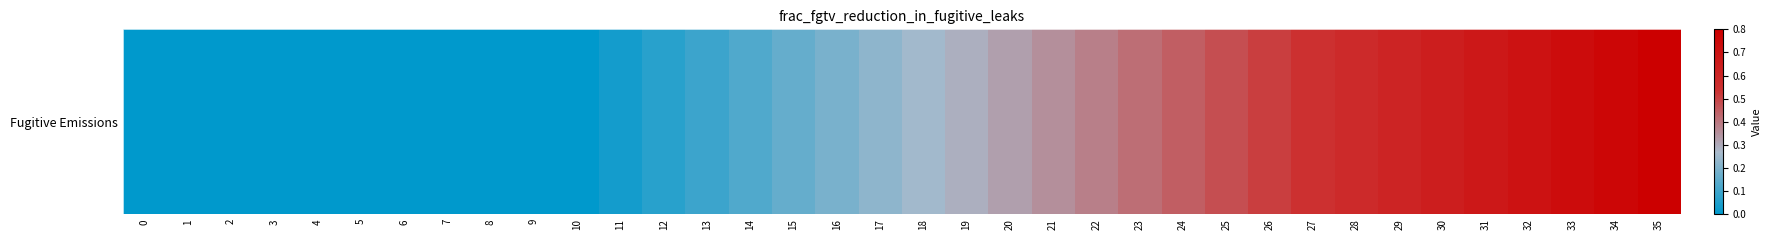

Reading left to right, list all the values displayed in this chart.

0.0	0.0	0.0	0.0	0.0	0.0	0.0	0.0	0.0	0.0	0.0	0.0	0.1	0.1	0.1	0.2	0.2	0.2	0.3	0.3	0.3	0.4	0.4	0.4	0.4	0.5	0.5	0.5	0.6	0.6	0.6	0.7	0.7	0.7	0.8	0.8